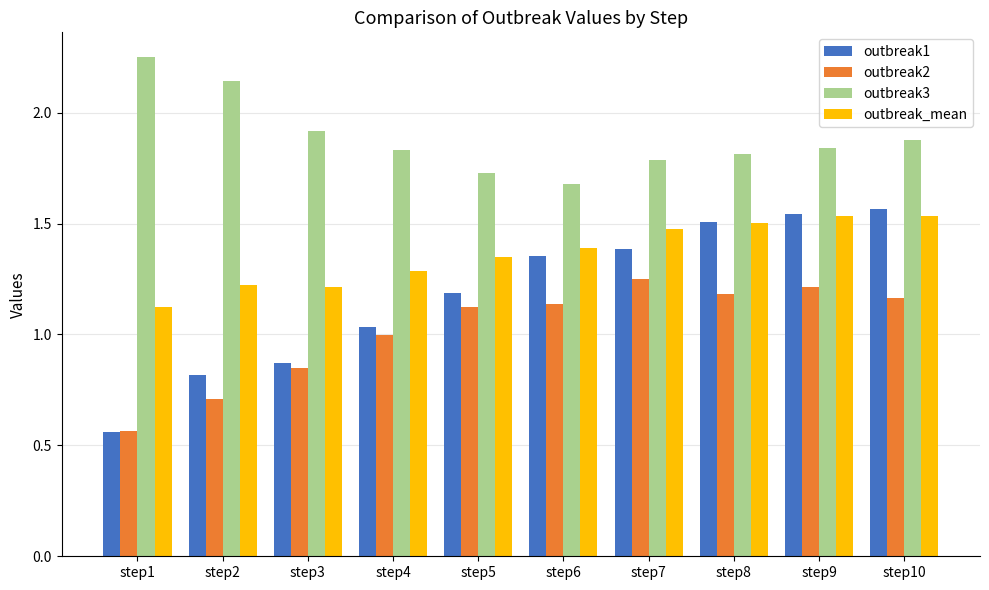

What is the sum of all outbreak3 values?

18.9